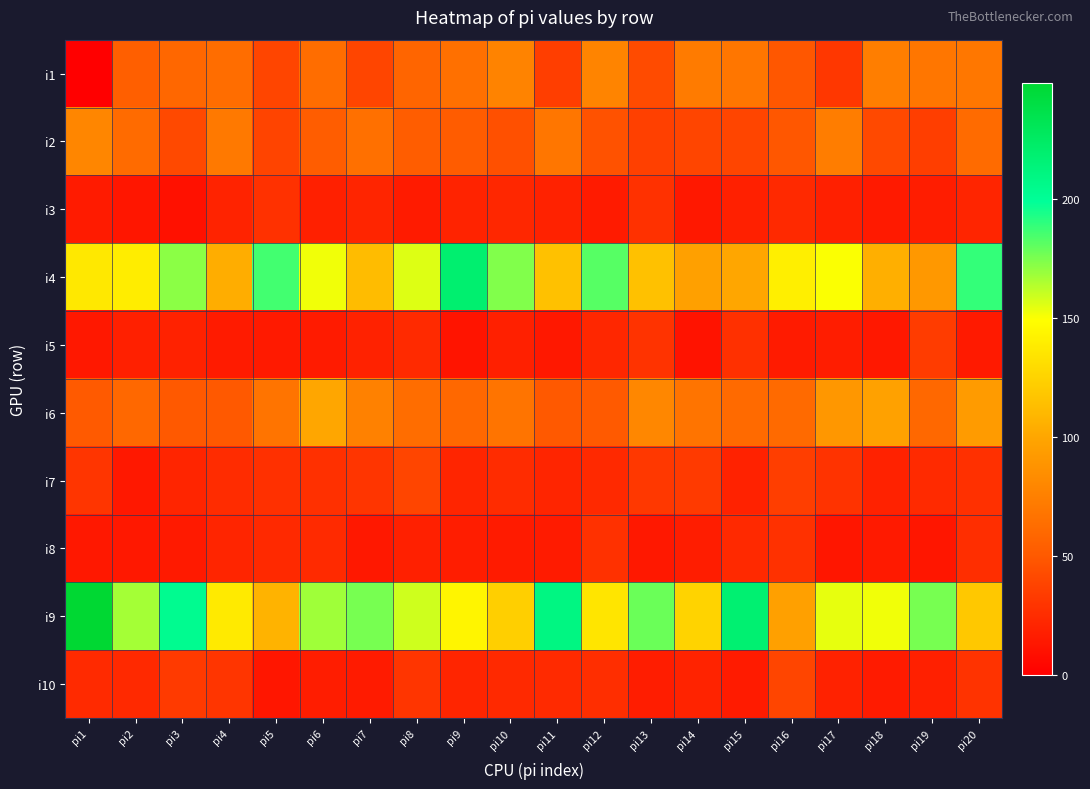

At how many categories does at least one series exceed 210?

3